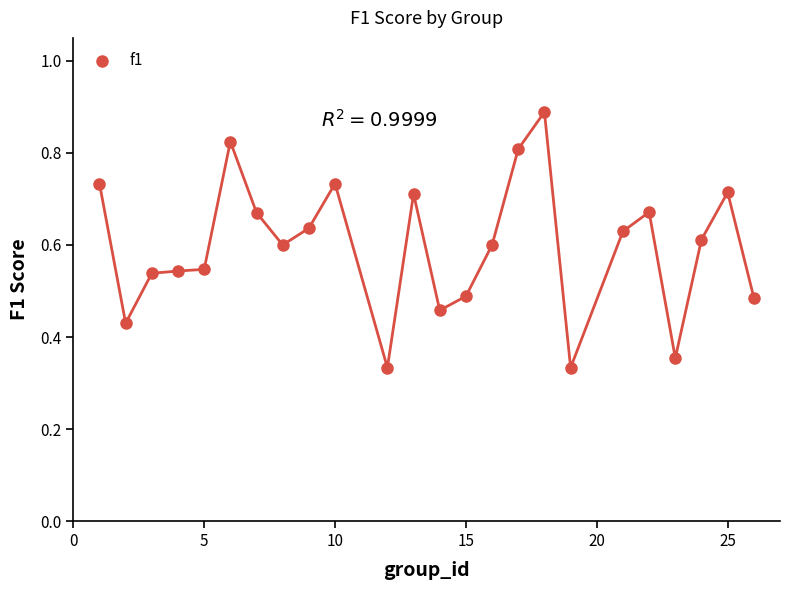

What is the range of X values (max minus min)?

25.0